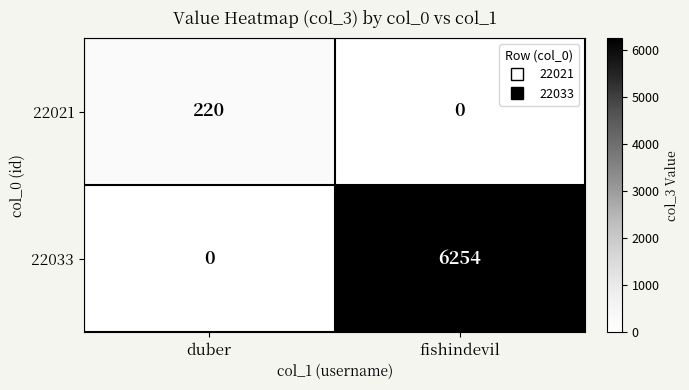

What value does the 22021 series have at duber, to the nearest 50?

200